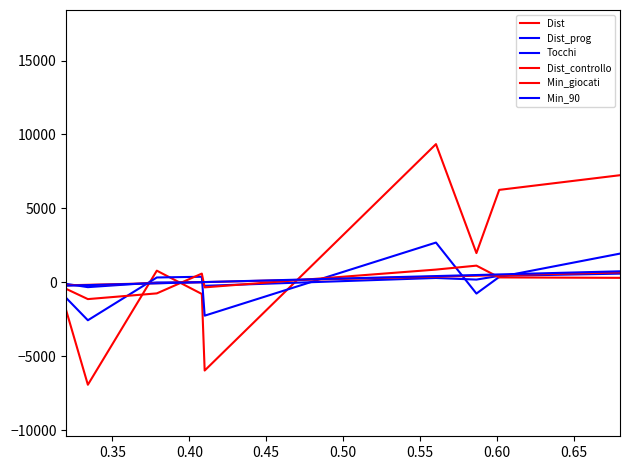

Is this an area chart (filled region under the line)?

No